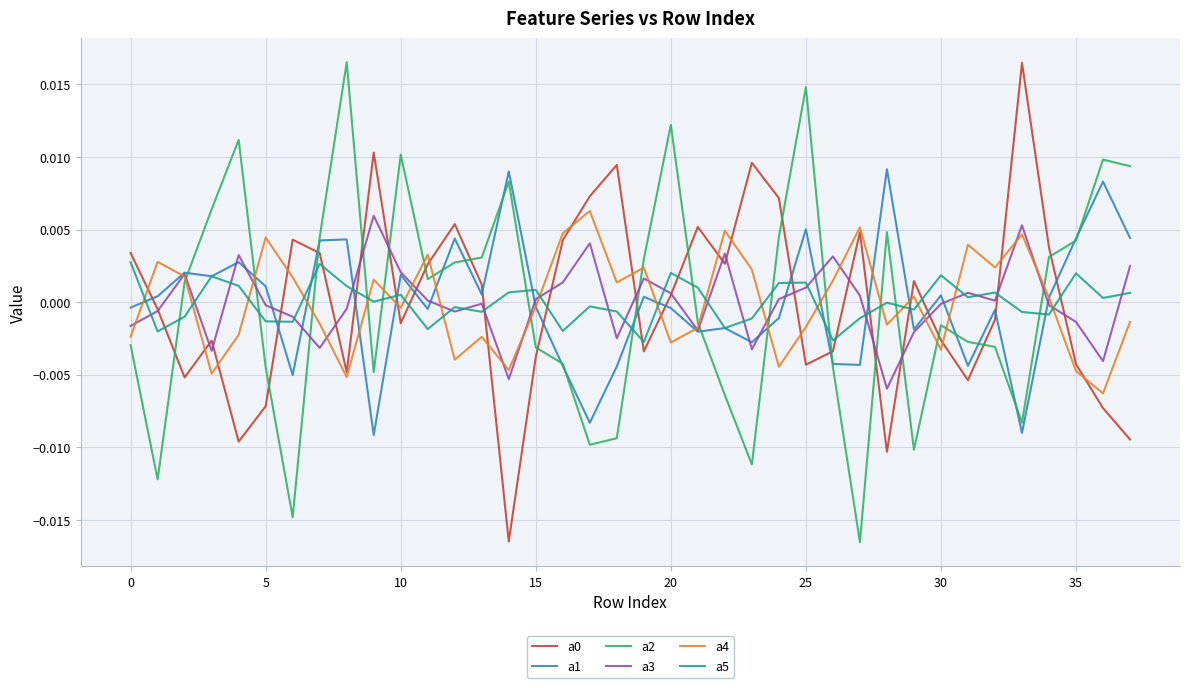

Which series ends up on top after the final intersection of a2 and a5?

a2